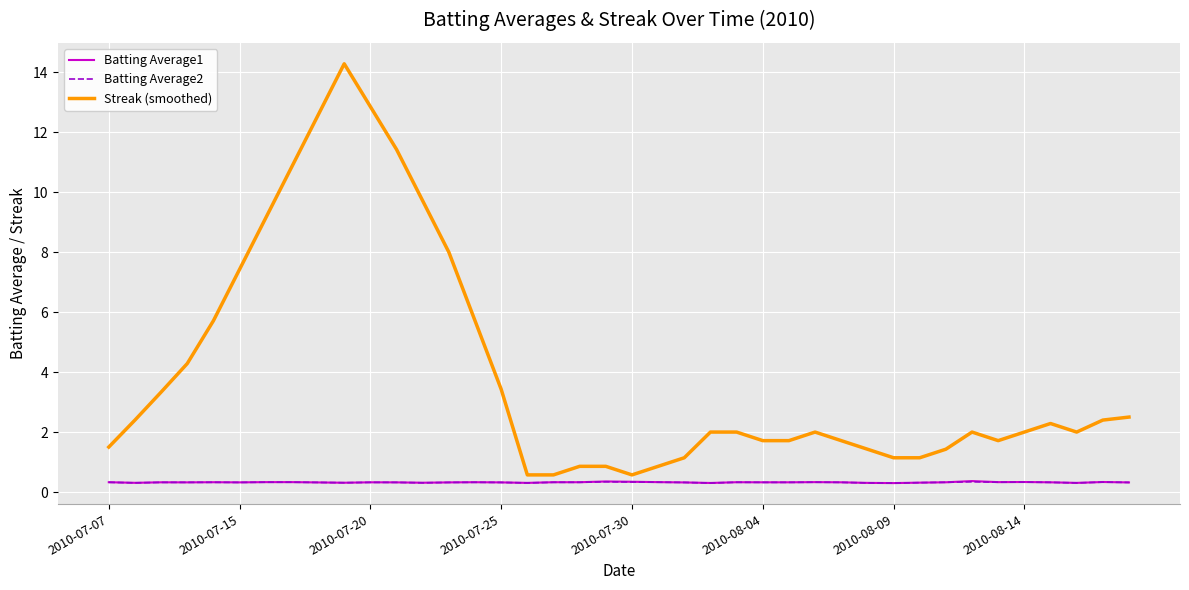

What is the sum of all Batting Average2 values?

12.8